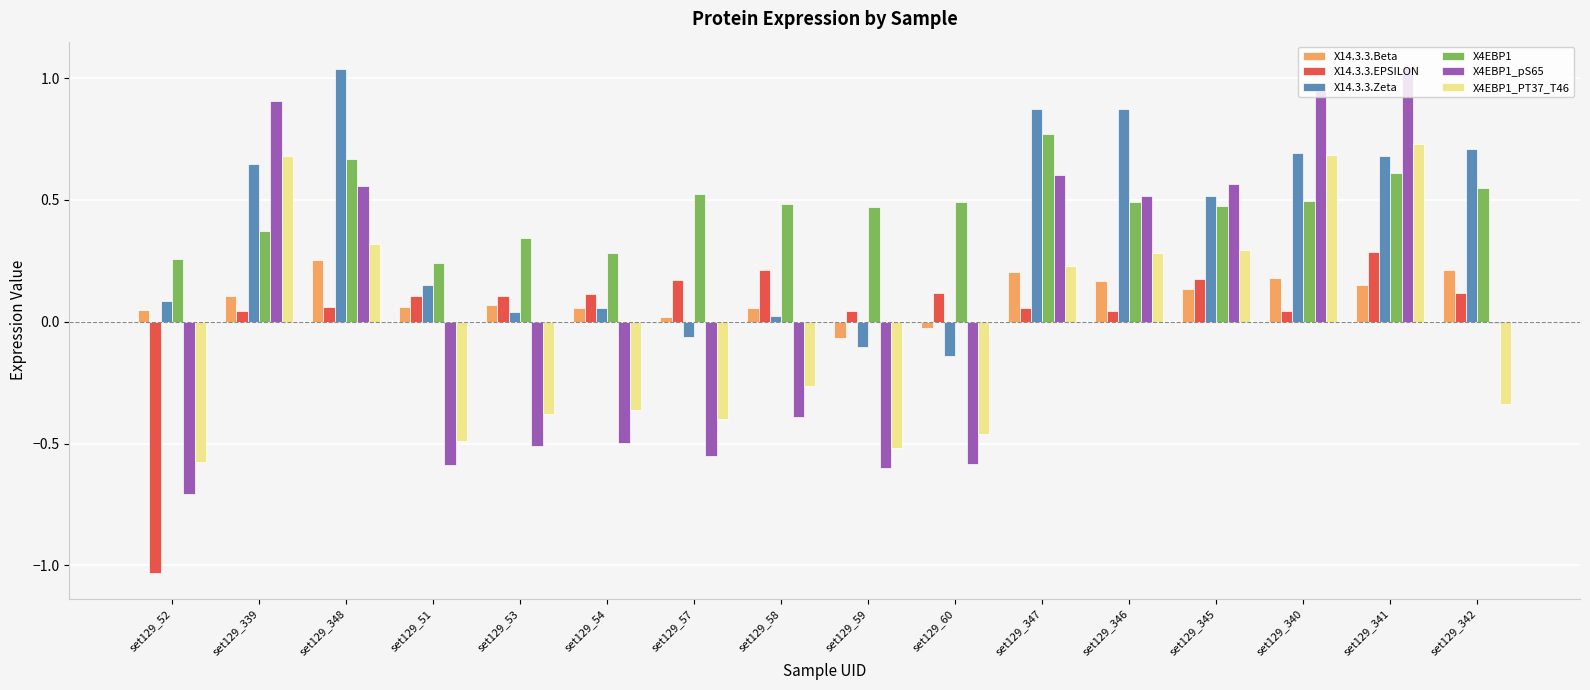

What is the sum of all X14.3.3.Zeta values?

6.1